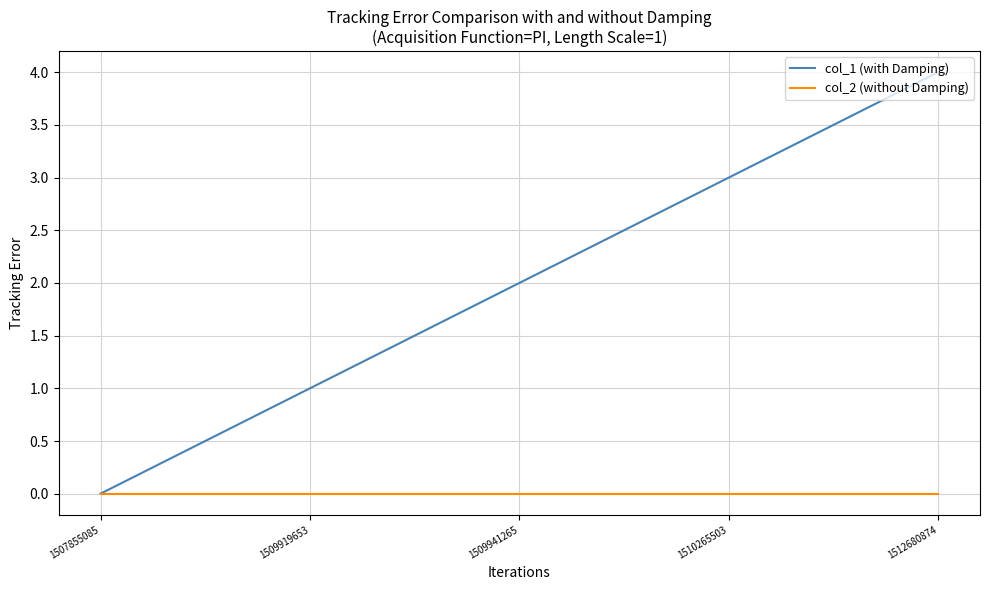

True or false: col_1 (with Damping) has more than 1 interior local peaks.

False